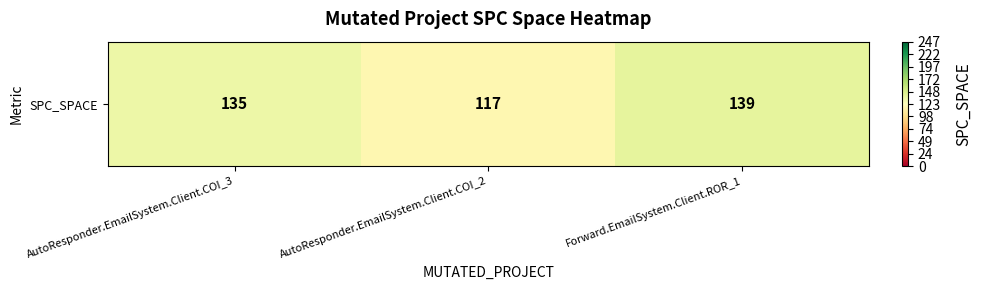

Reading left to right, transcribe all the data shown in this chart.

AutoResponder.EmailSystem.Client.COI_3=135	AutoResponder.EmailSystem.Client.COI_2=117	Forward.EmailSystem.Client.ROR_1=139